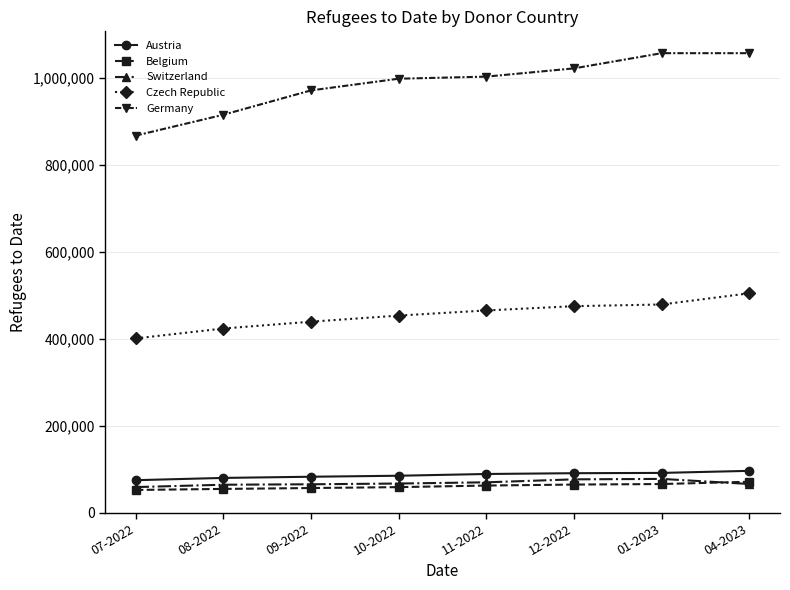

Which series has the widest spread of values?

Germany